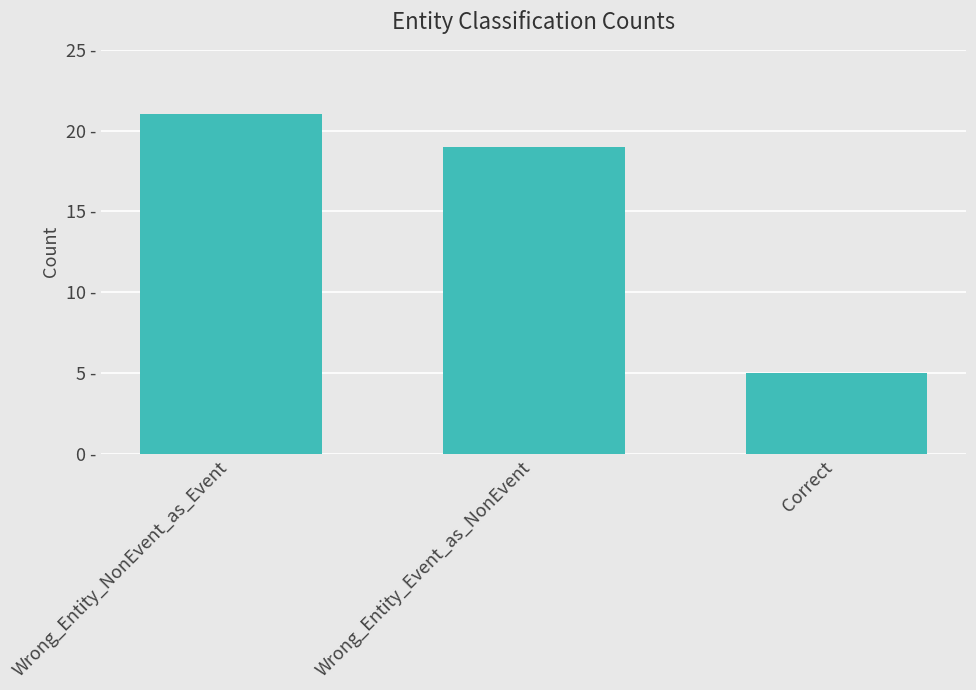

Are the bars horizontal?

No